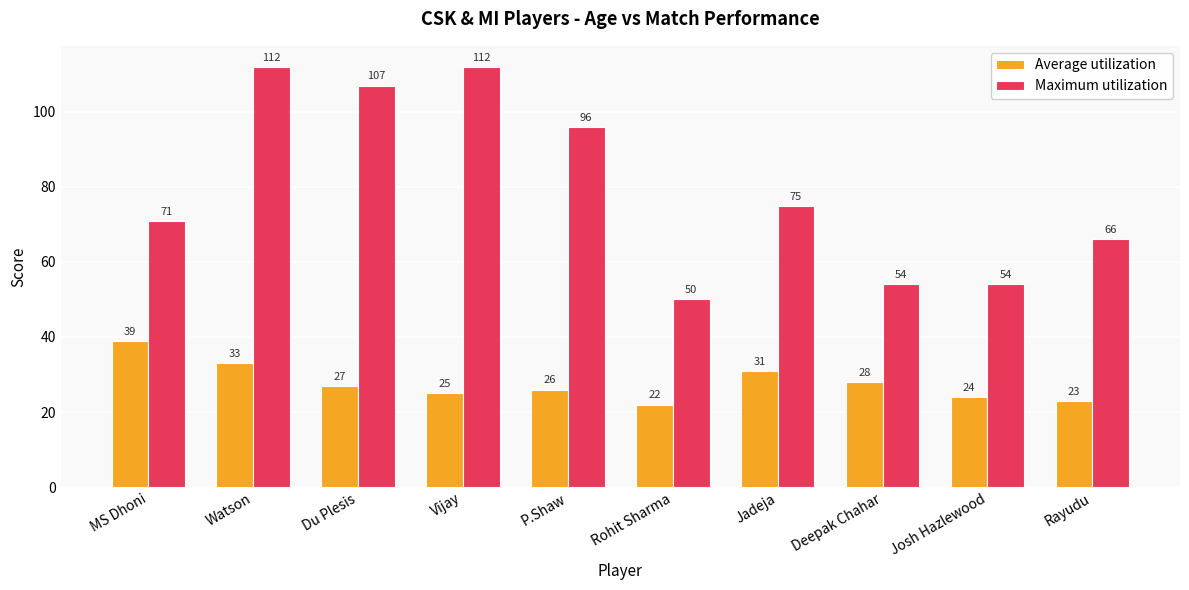

What is the sum of all Maximum utilization values?

797